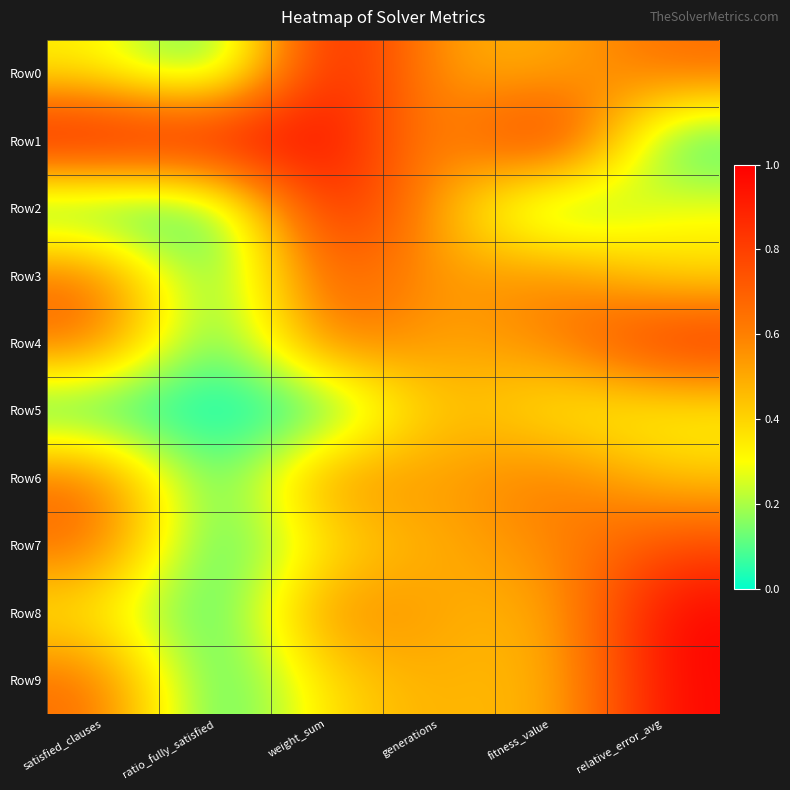

Reading right to left, what are all the values shown in this chart?

Row0: relative_error_avg=0.7	fitness_value=0.5	generations=0.5	weight_sum=1.0	ratio_fully_satisfied=0.0	satisfied_clauses=0.3
Row1: relative_error_avg=0.0	fitness_value=1.0	generations=0.5	weight_sum=1.0	ratio_fully_satisfied=1.0	satisfied_clauses=1.0
Row2: relative_error_avg=0.3	fitness_value=0.0	generations=0.5	weight_sum=1.0	ratio_fully_satisfied=0.0	satisfied_clauses=0.0
Row3: relative_error_avg=0.4	fitness_value=0.6	generations=0.5	weight_sum=0.8	ratio_fully_satisfied=0.0	satisfied_clauses=0.7
Row4: relative_error_avg=0.9	fitness_value=0.6	generations=0.5	weight_sum=0.7	ratio_fully_satisfied=0.0	satisfied_clauses=0.7
Row5: relative_error_avg=0.3	fitness_value=0.3	generations=0.5	weight_sum=0.0	ratio_fully_satisfied=0.0	satisfied_clauses=0.0
Row6: relative_error_avg=0.4	fitness_value=0.7	generations=0.5	weight_sum=0.6	ratio_fully_satisfied=0.0	satisfied_clauses=0.7
Row7: relative_error_avg=0.8	fitness_value=0.6	generations=0.5	weight_sum=0.4	ratio_fully_satisfied=0.0	satisfied_clauses=0.7
Row8: relative_error_avg=1.0	fitness_value=0.5	generations=0.5	weight_sum=0.6	ratio_fully_satisfied=0.0	satisfied_clauses=0.3
Row9: relative_error_avg=1.0	fitness_value=0.4	generations=0.5	weight_sum=0.4	ratio_fully_satisfied=0.0	satisfied_clauses=0.7